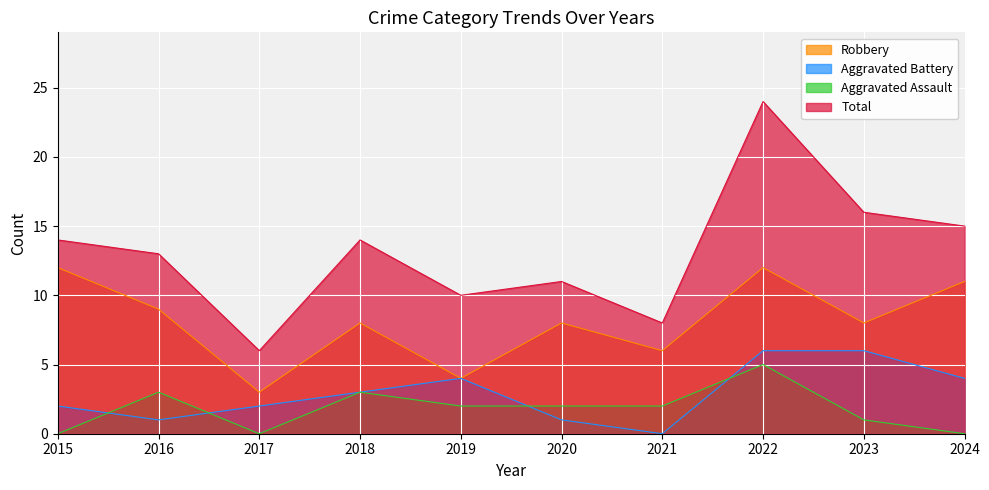

True or false: Total and Aggravated Assault intersect in this chart.

False